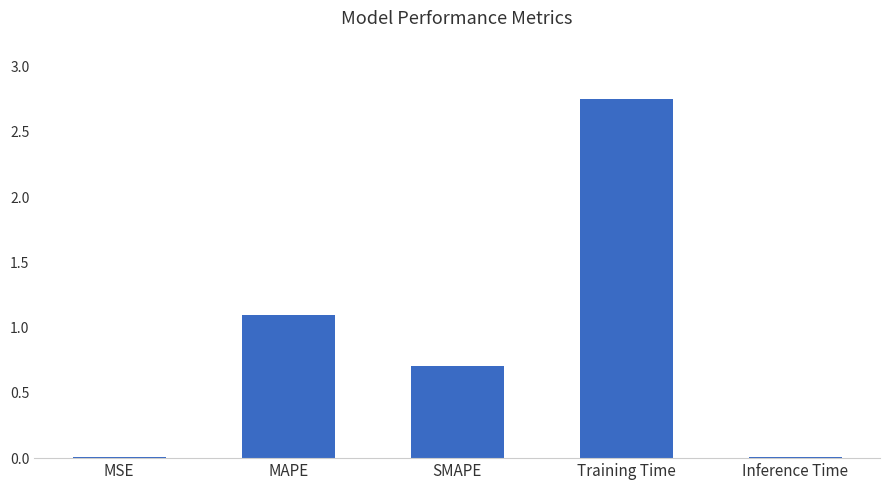

Between MSE and Training Time, which is larger?

Training Time